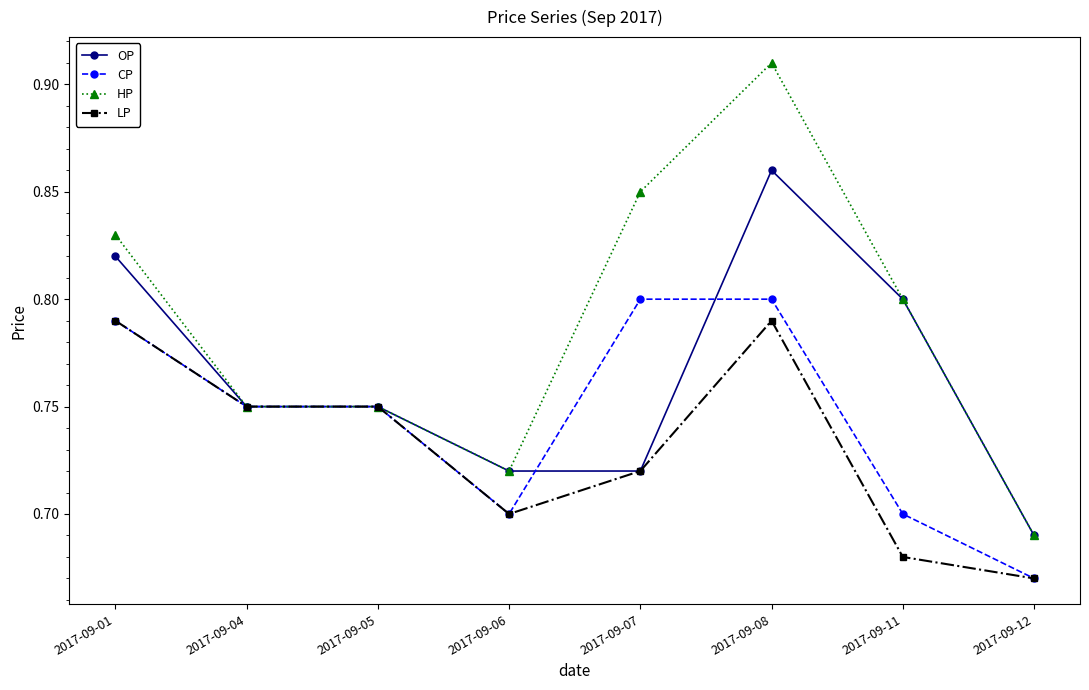

Which category has the highest value across all series?

2017-09-08